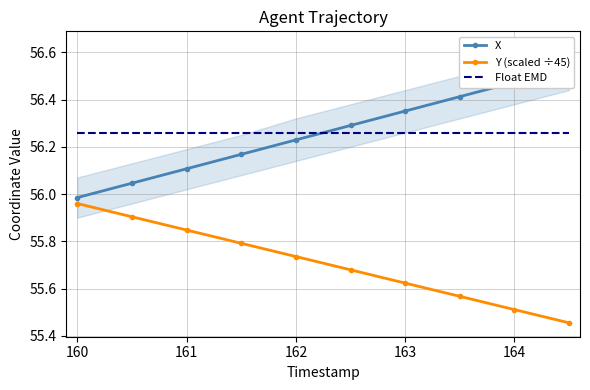

Count the number of data series in this chart.

3